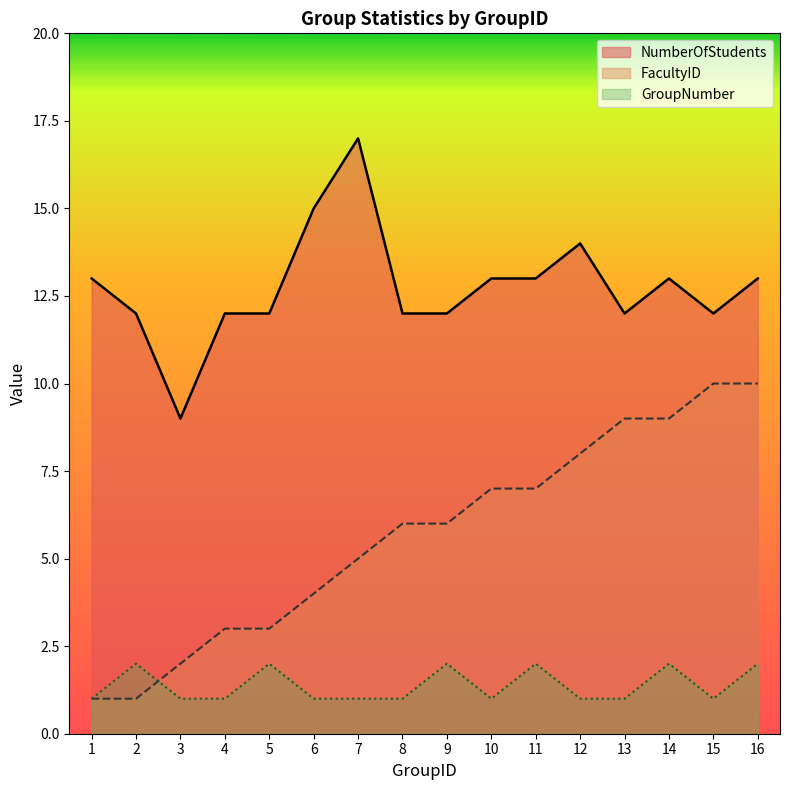

The value of GroupNumber at 2 is 3. True or false?

False